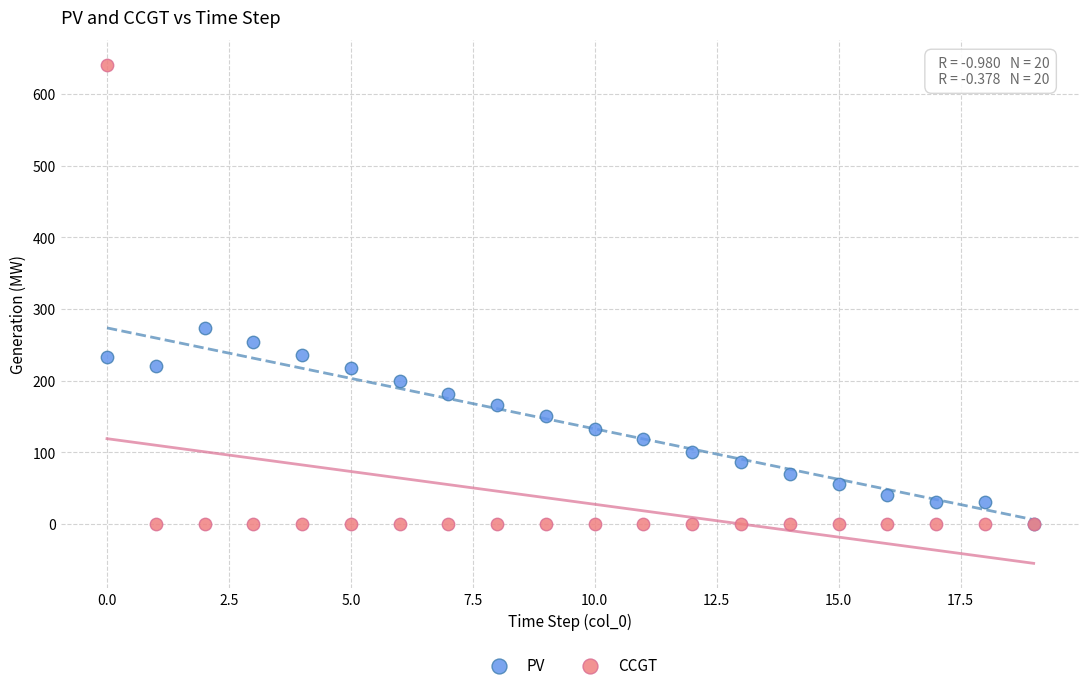

Across all series, what Y value is closest to 320?

273